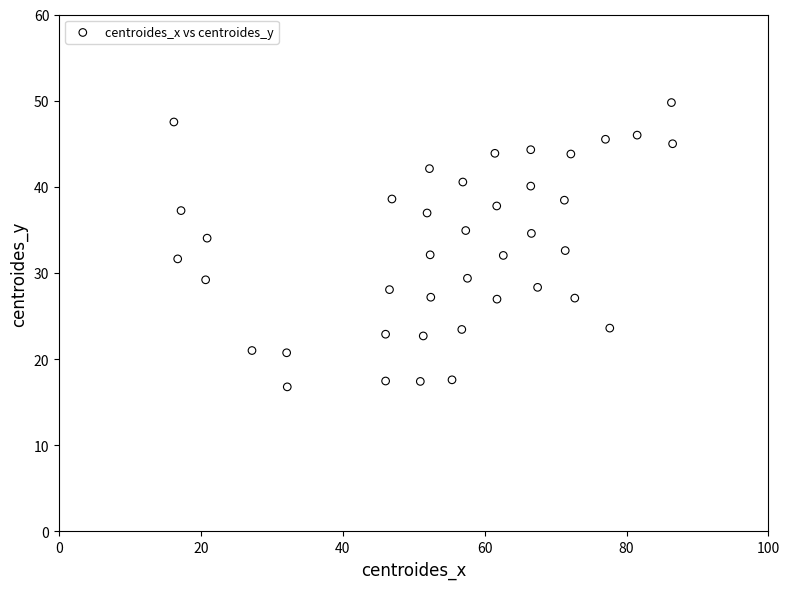

What is the range of X values (max minus min)?

70.3